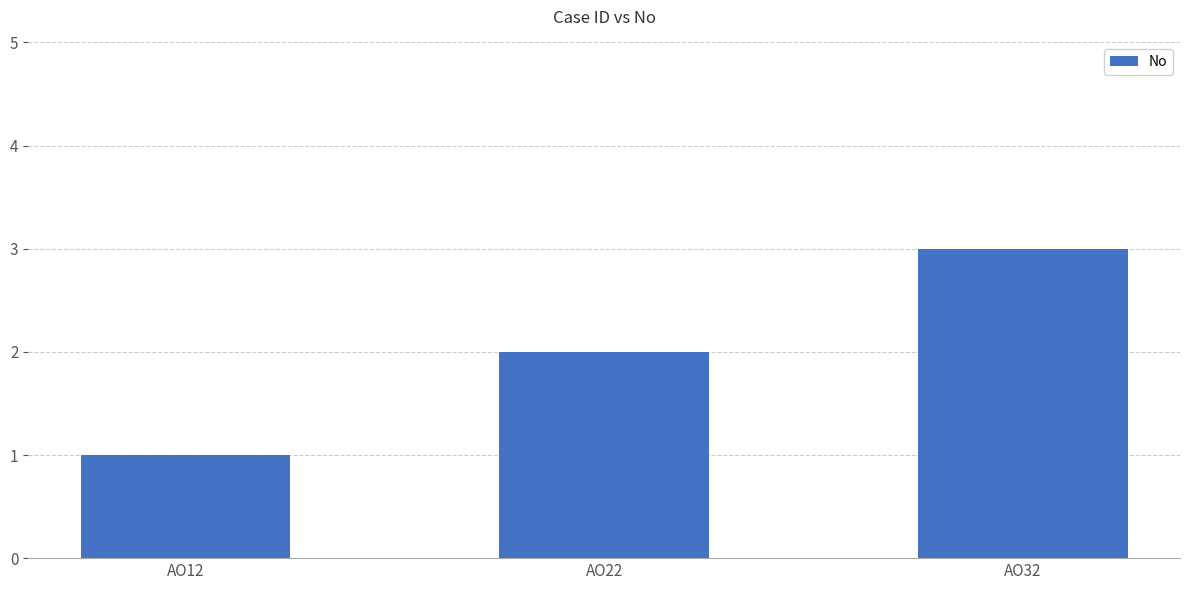

List the labels in order of value, smallest first.

AO12, AO22, AO32